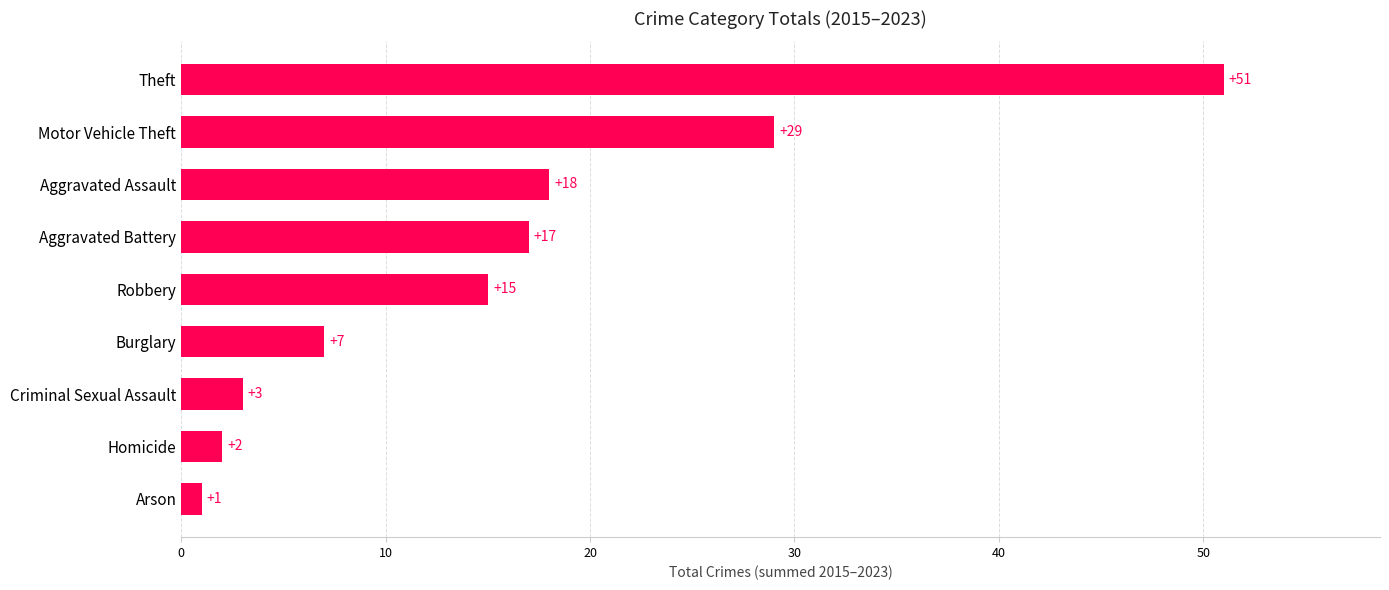

List the labels in order of value, largest first.

Theft, Motor Vehicle Theft, Aggravated Assault, Aggravated Battery, Robbery, Burglary, Criminal Sexual Assault, Homicide, Arson